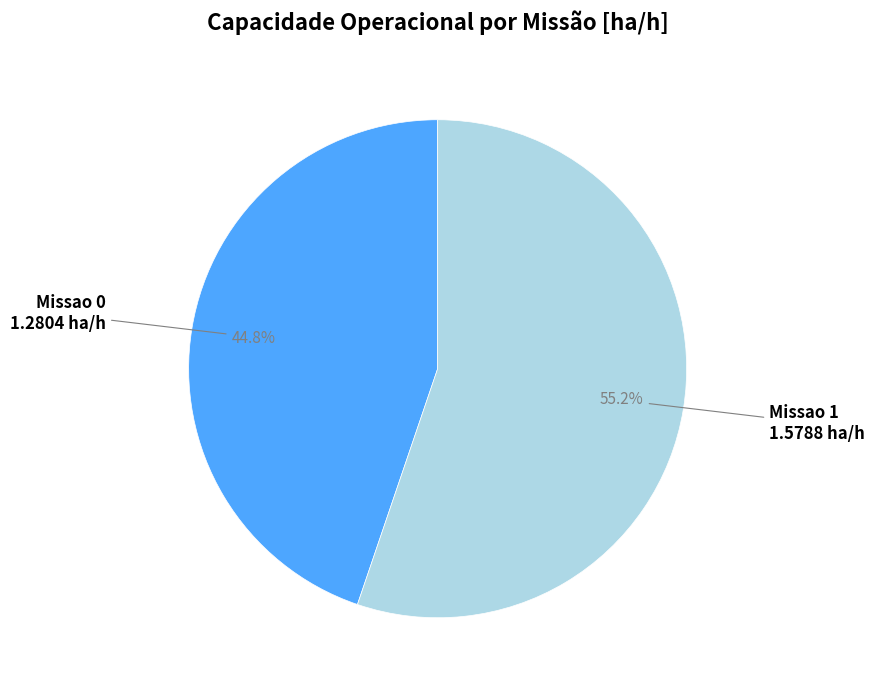

Is there any slice that represents more than half of the pie?

Yes